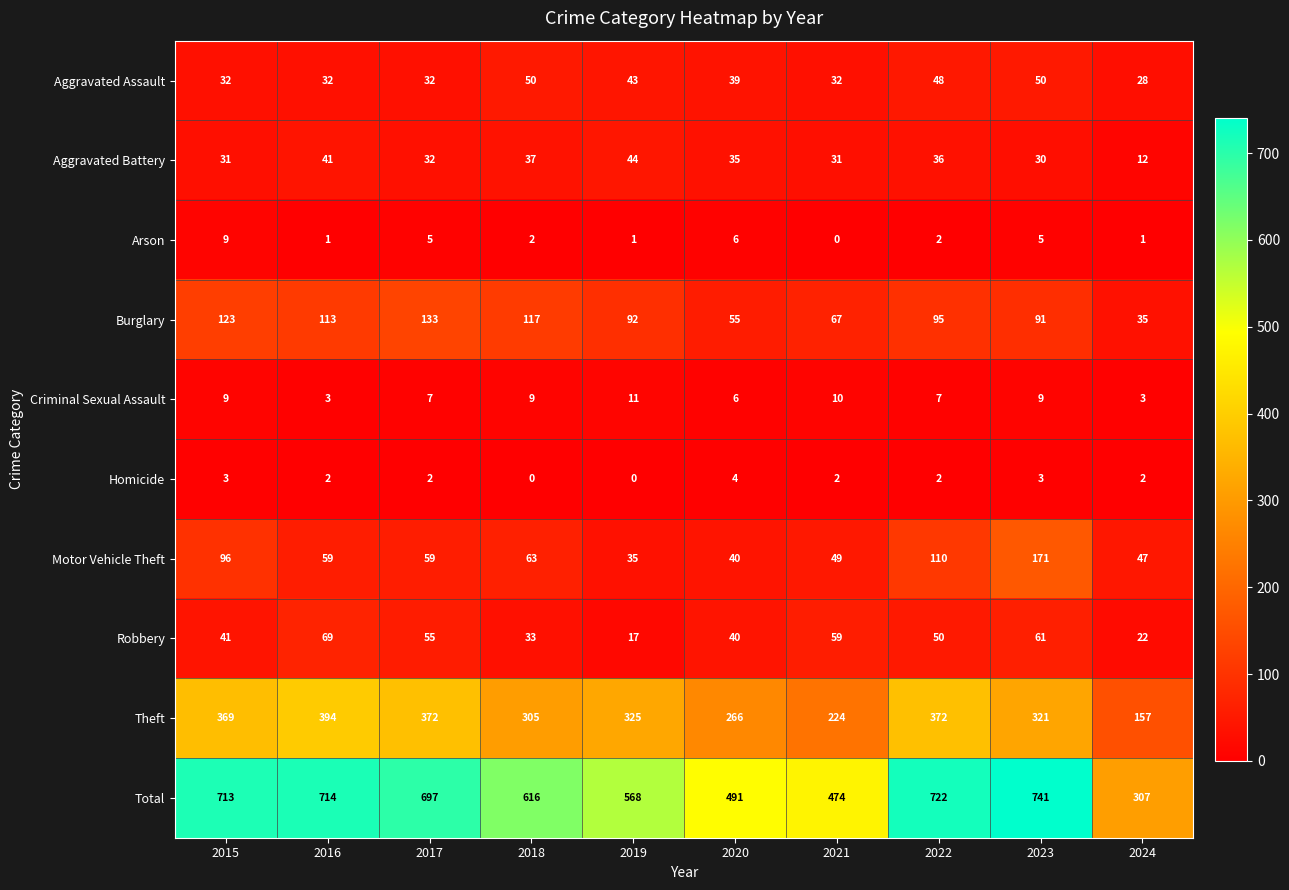

Which label corresponds to the largest value in the chart?

2023